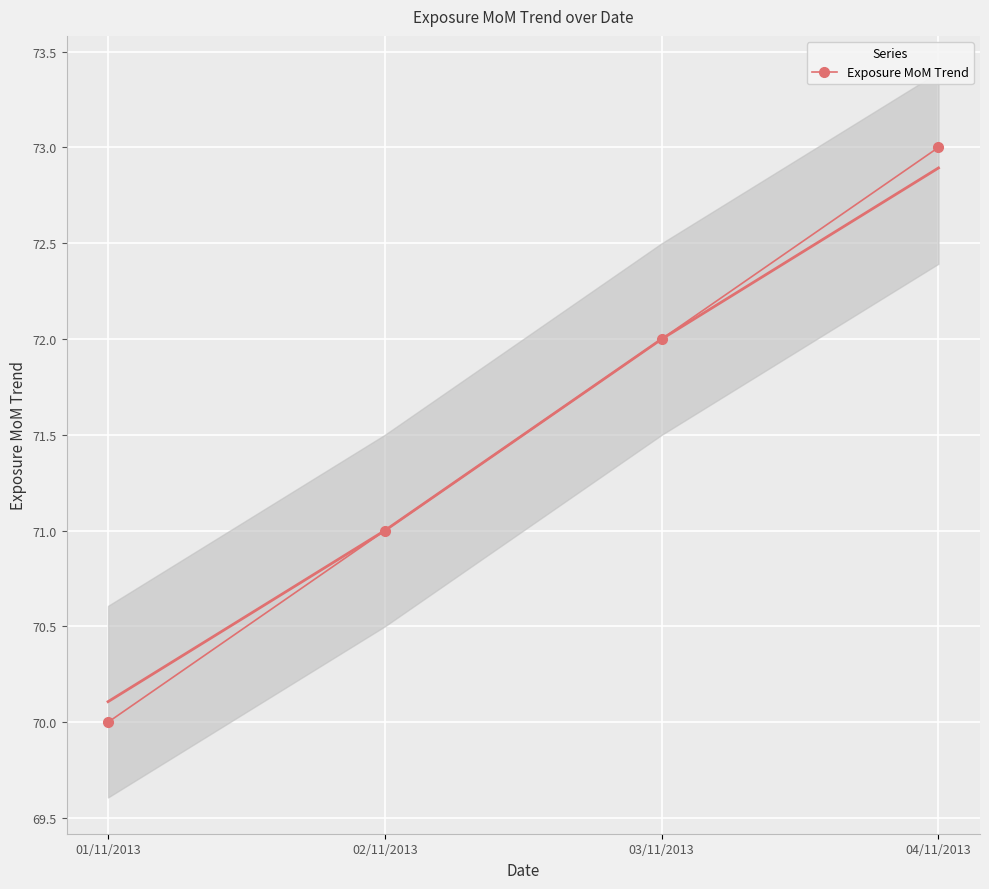

How many distinct data groups are displayed?

1